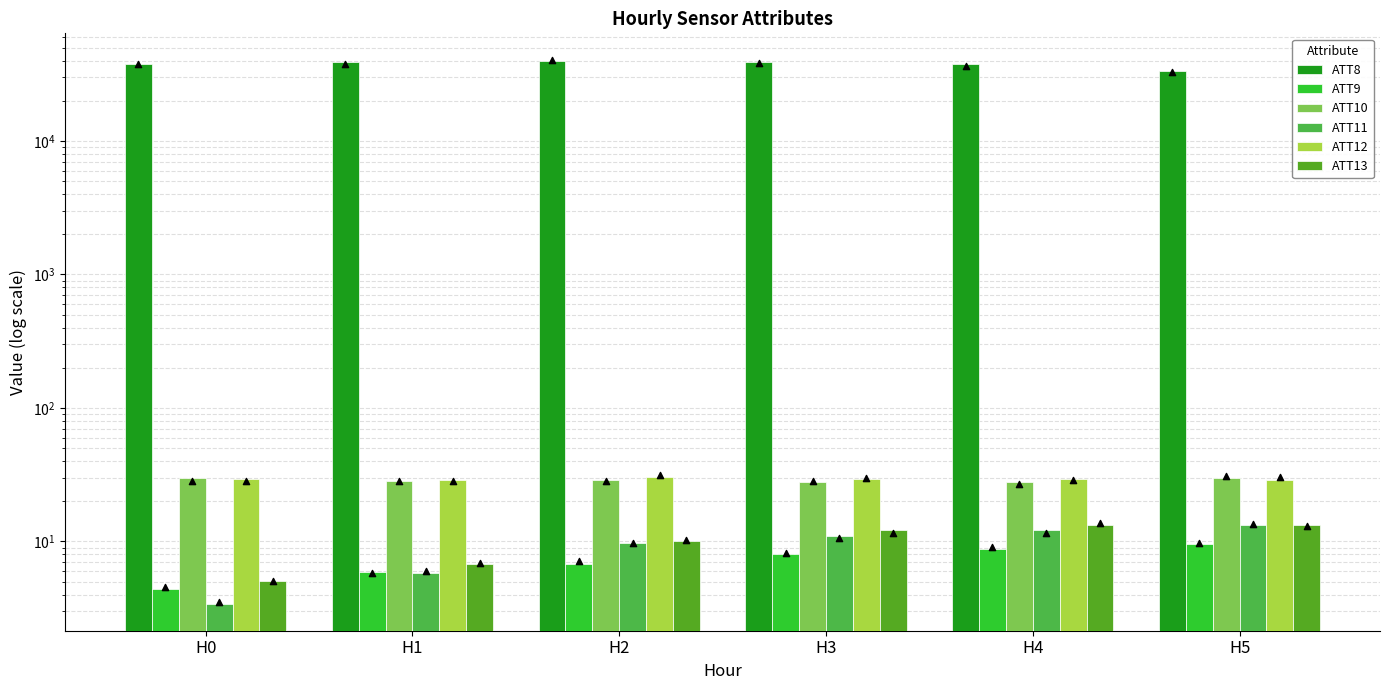

What are all the series names shown in the legend?

ATT8, ATT9, ATT10, ATT11, ATT12, ATT13